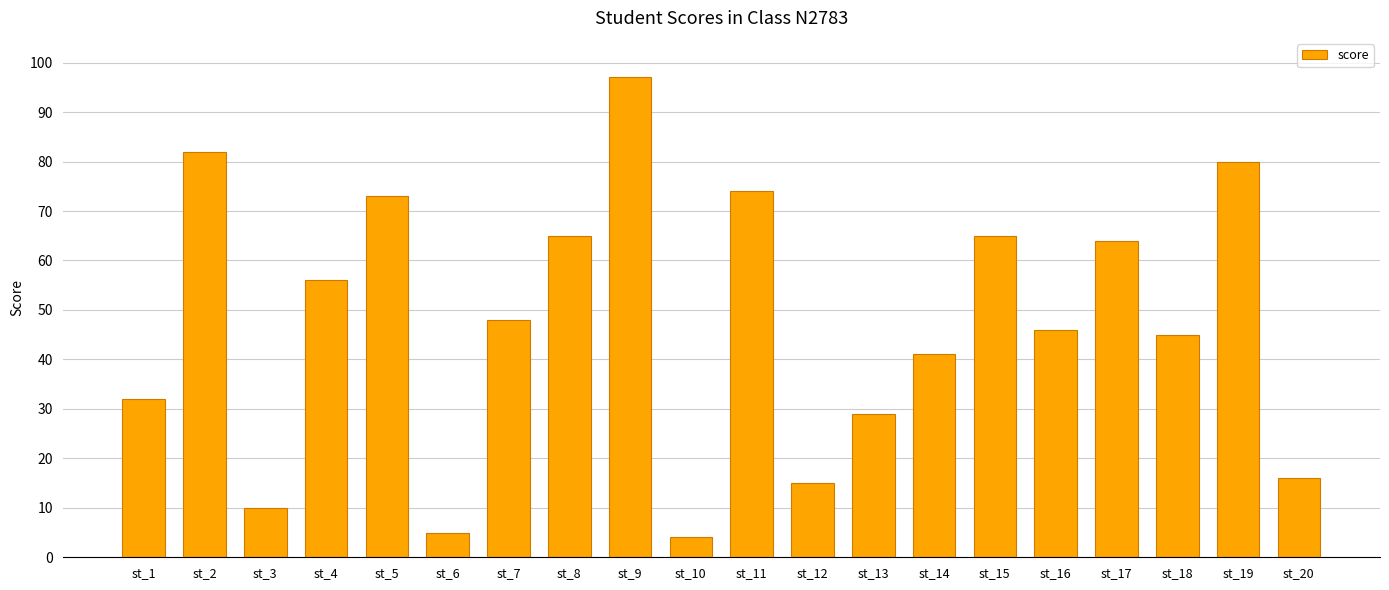

The chart shows a value of 6 at st_20. True or false?

False